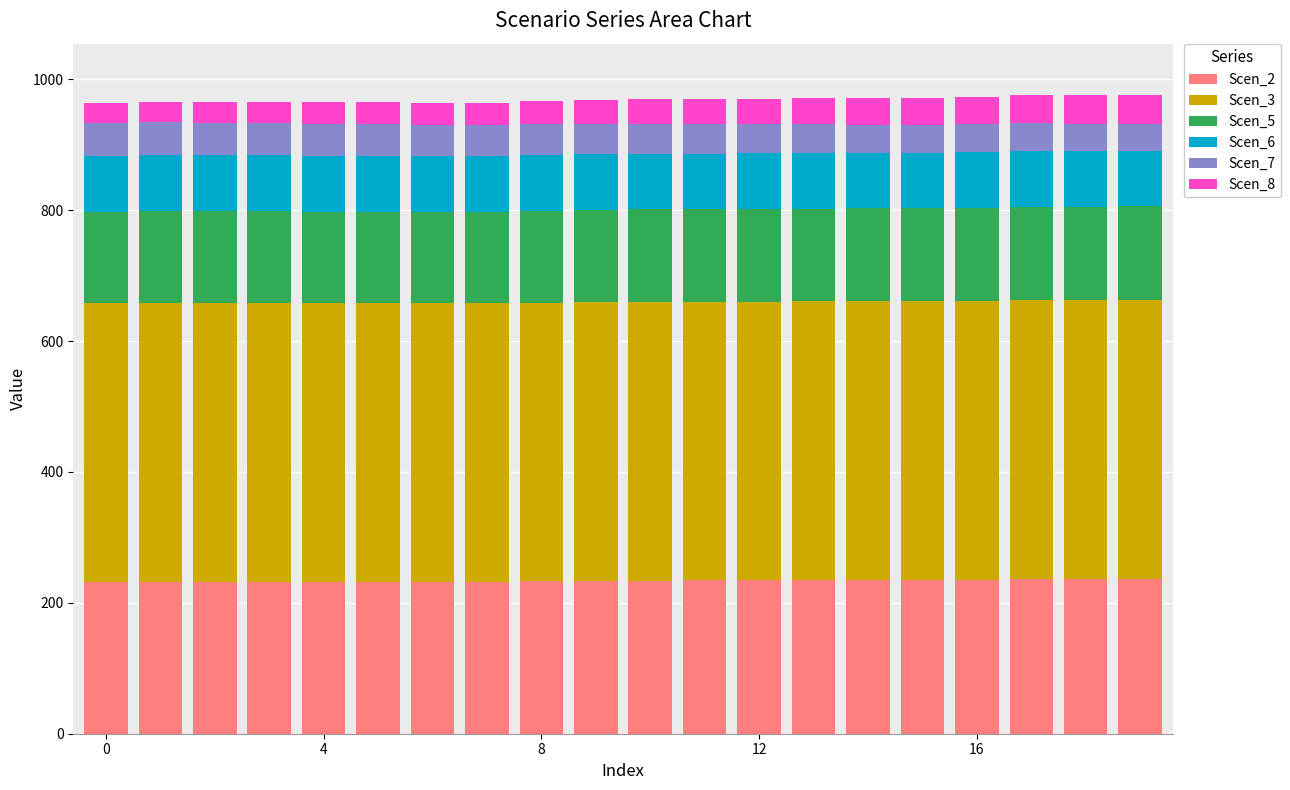

How many data points in Scen_2 are less than 233?

8